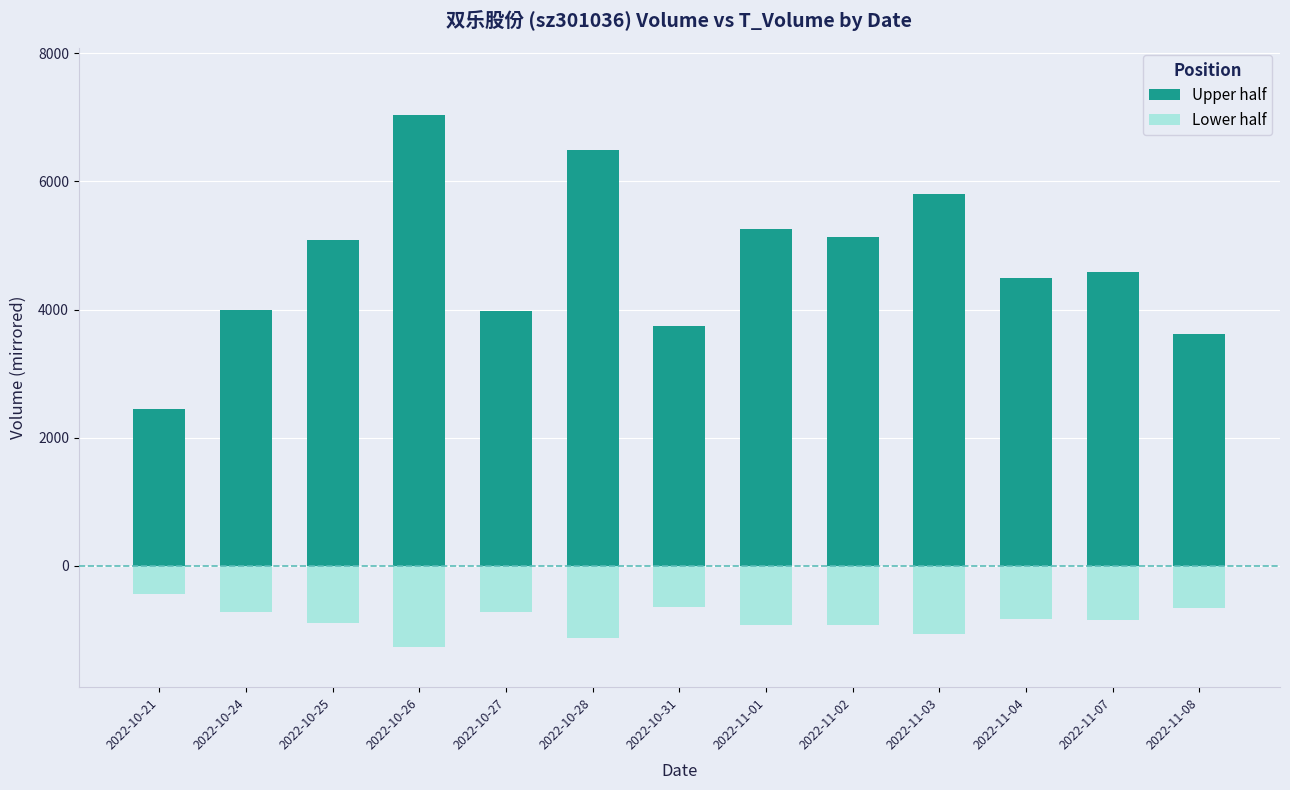

What is the difference between the maximum and second lowest values in the Upper half series?

3418